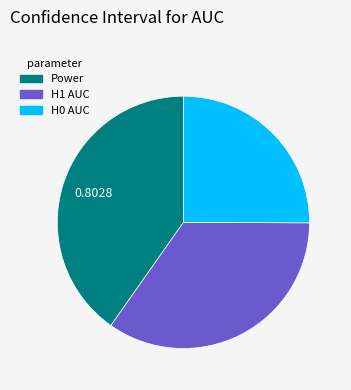

Combined, do H0 AUC and H1 AUC account for over 50%?

Yes